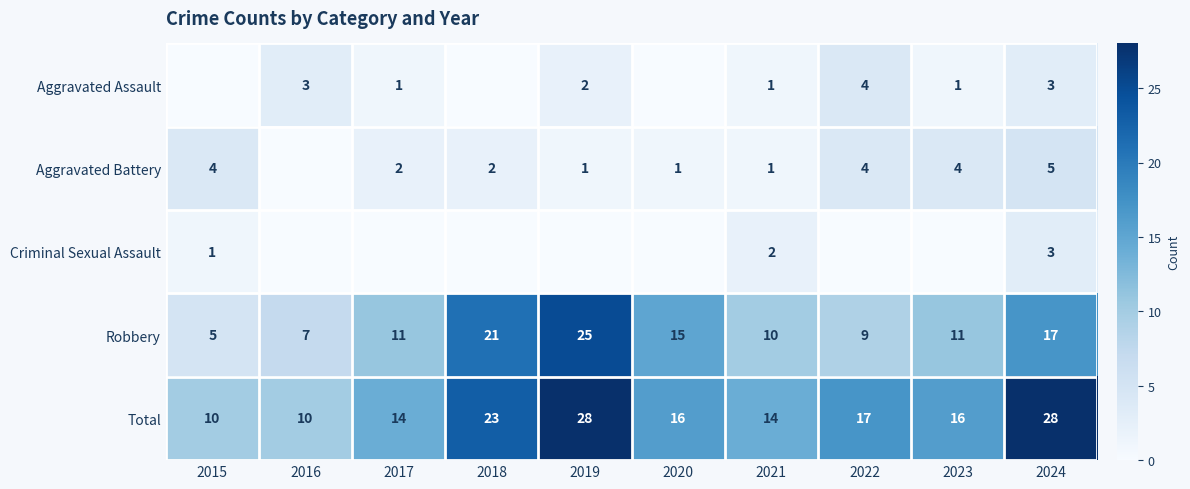

At which category is the sum across all series the highest?

2019